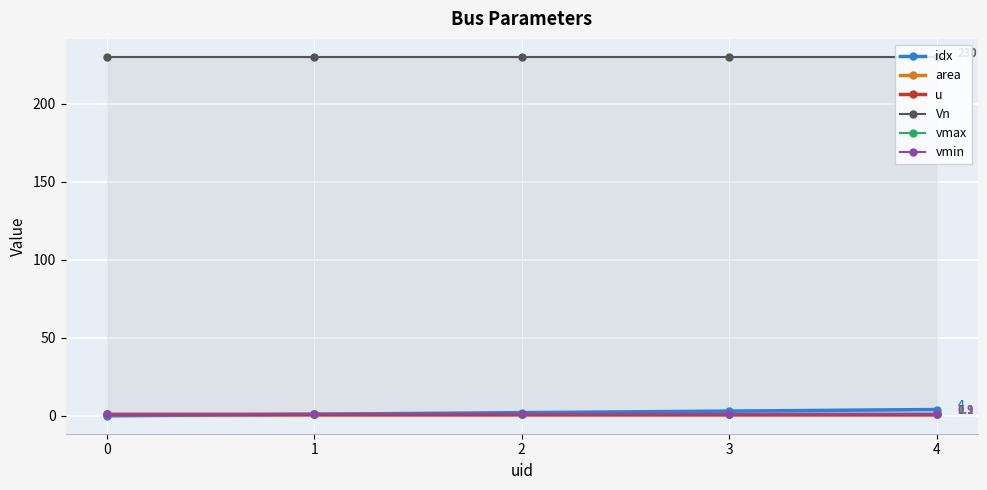

What is the sum of all area values?

5.0